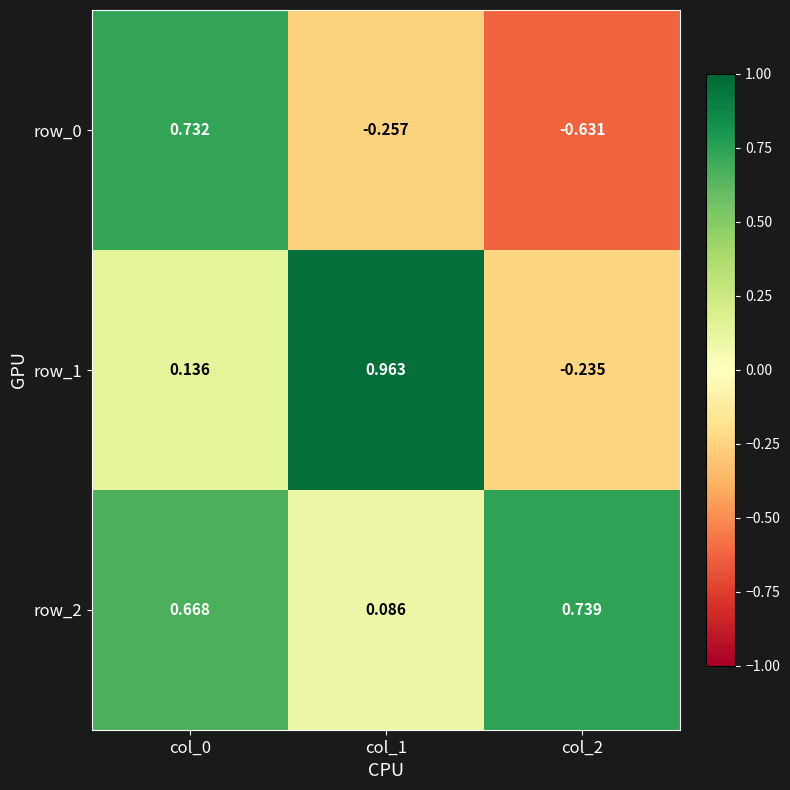

List the series in order of their peak value, highest first.

row_1, row_2, row_0